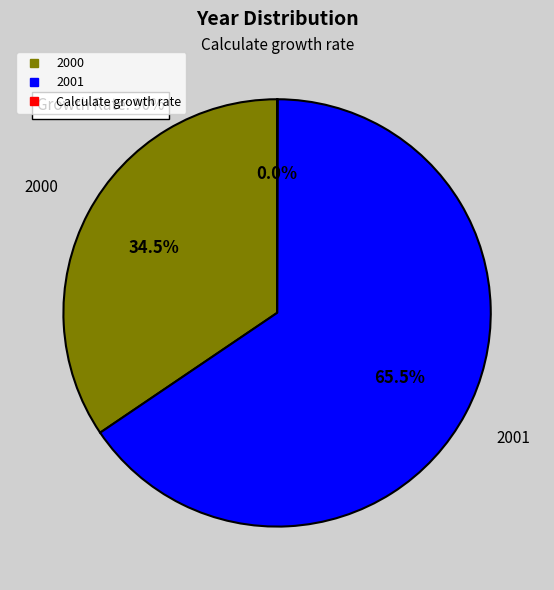

What is the ratio of the value at 2000 to the value at 2001?

0.5